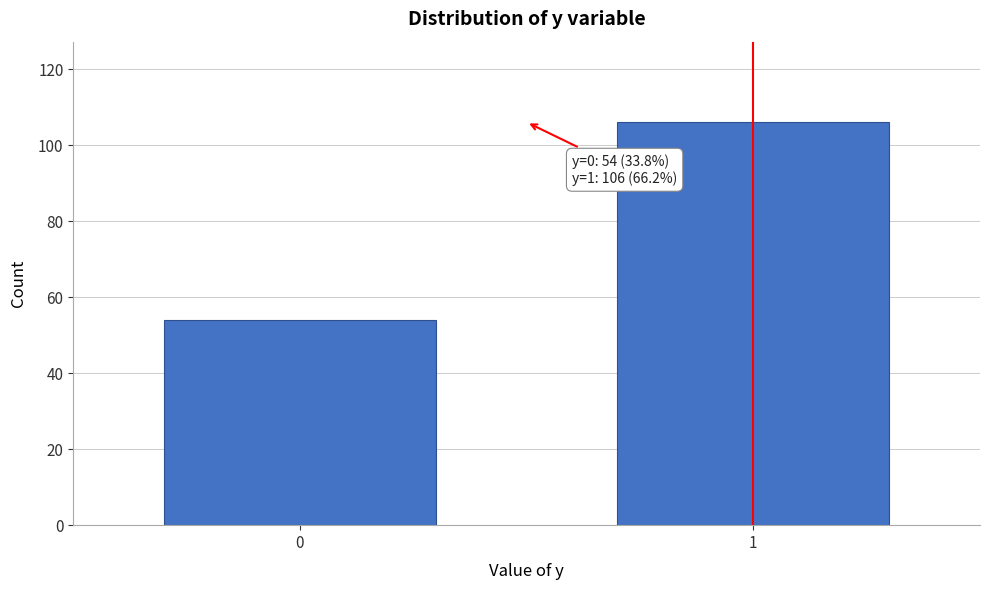

Reading left to right, list all the values displayed in this chart.

0=54	1=106